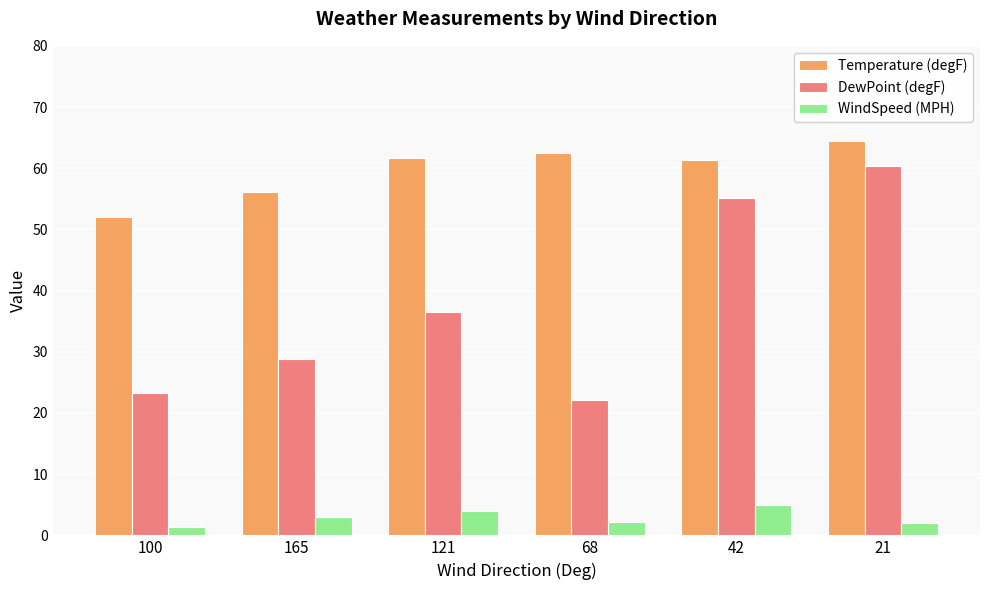

Between 100 and 121, which series saw the biggest shift?

DewPoint (degF)